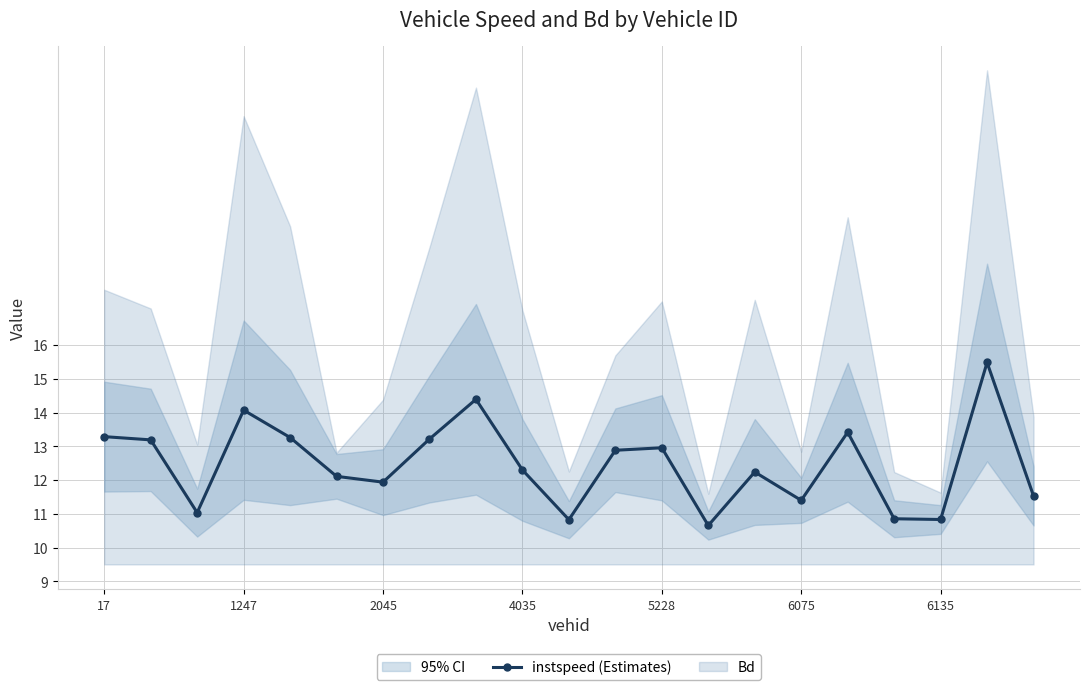

Reading left to right, transcribe all the data shown in this chart.

13.3	13.2	11.0	14.1	13.3	12.1	11.9	13.2	14.4	12.3	10.8	12.9	13.0	10.7	12.2	11.4	13.4	10.9	10.8	15.5	11.5